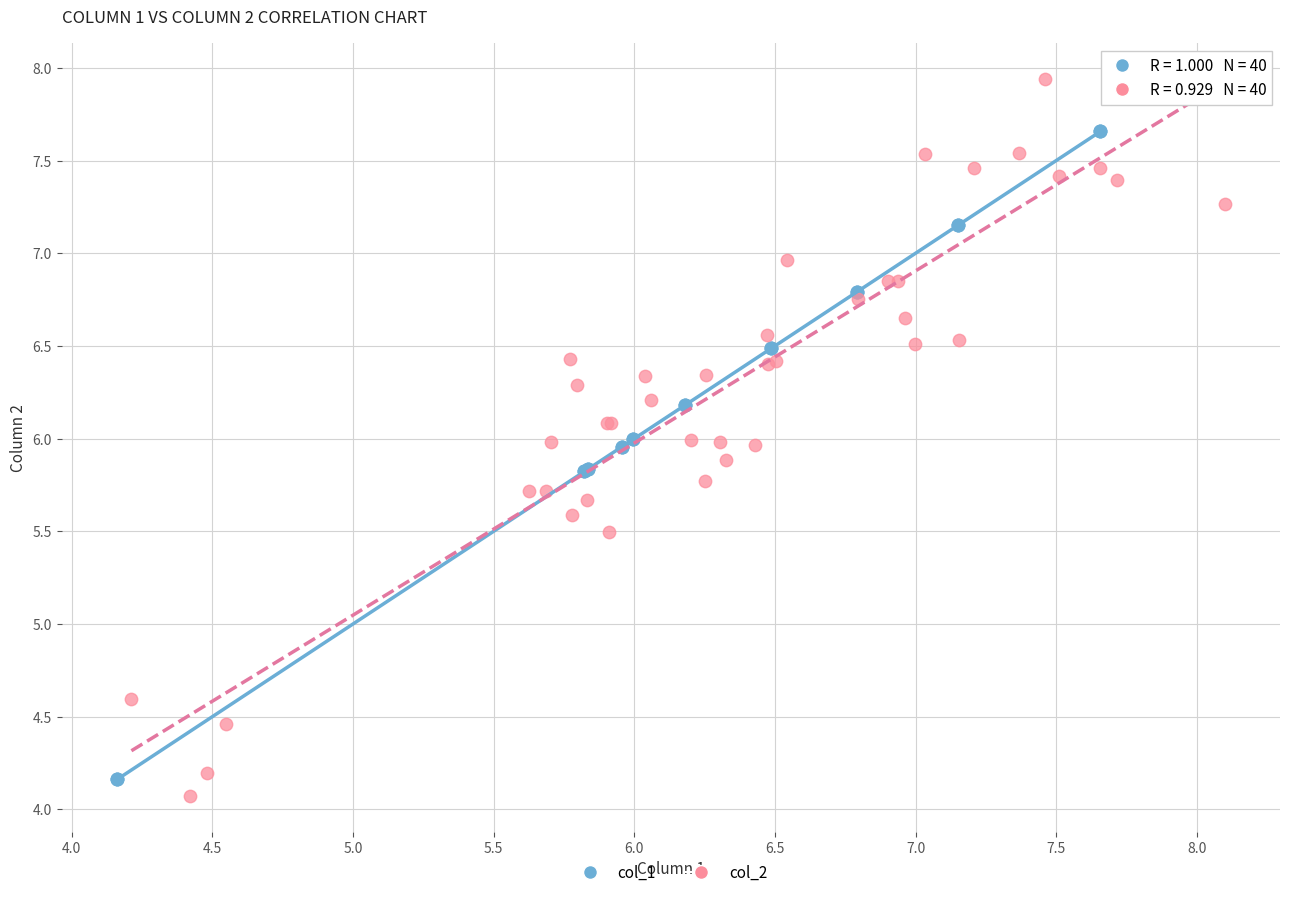

Which series contains the highest Y value?

col_2